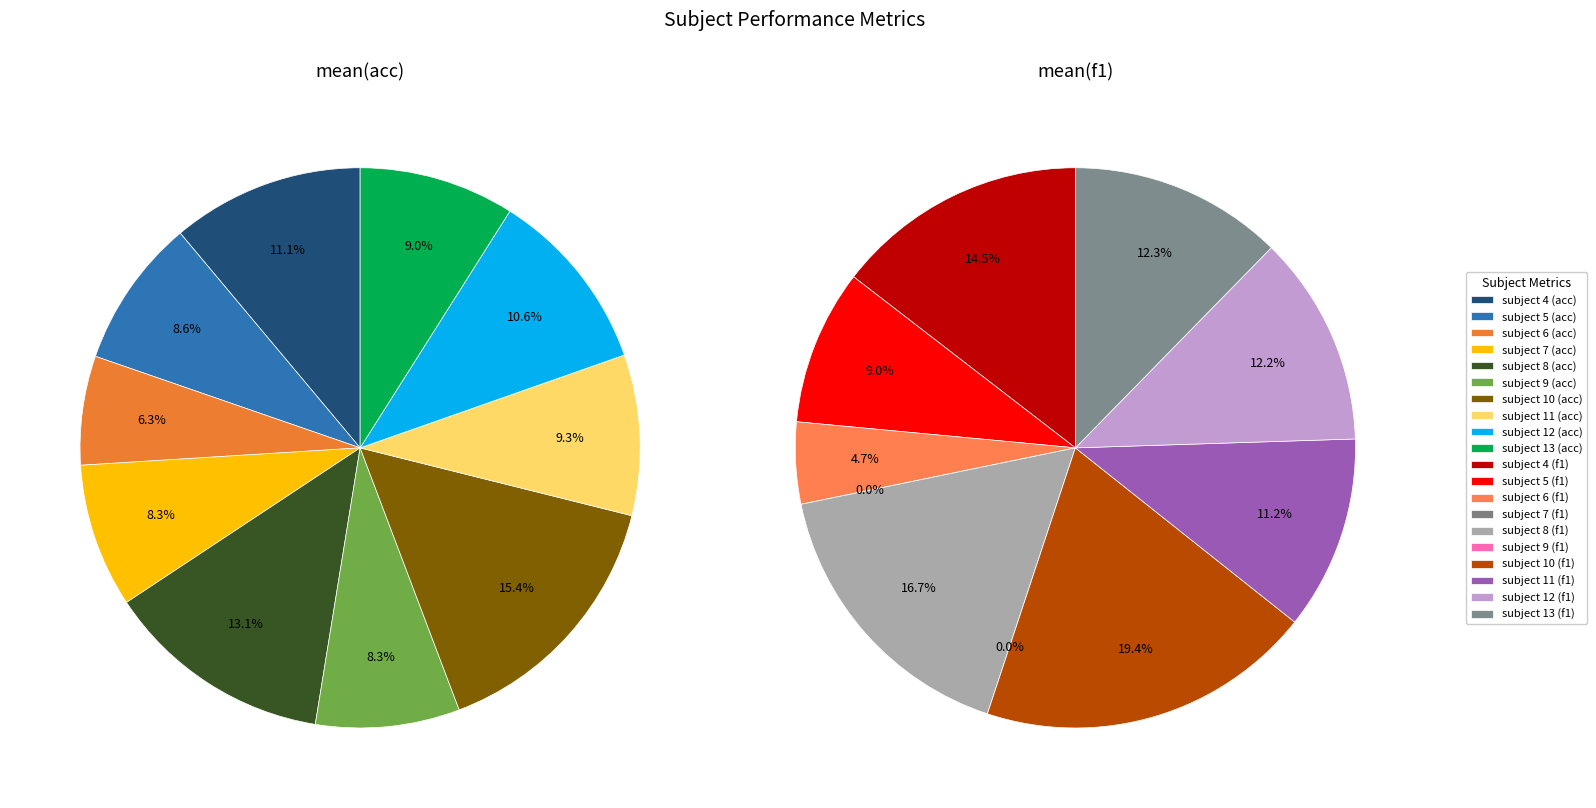

To the nearest percent, what is the average slice percentage?

10%